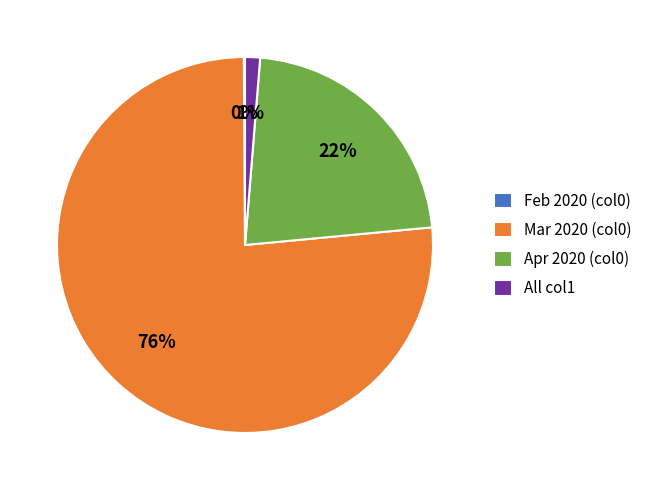

What percentage is the Apr 2020 (col0) slice, to the nearest percent?

22%